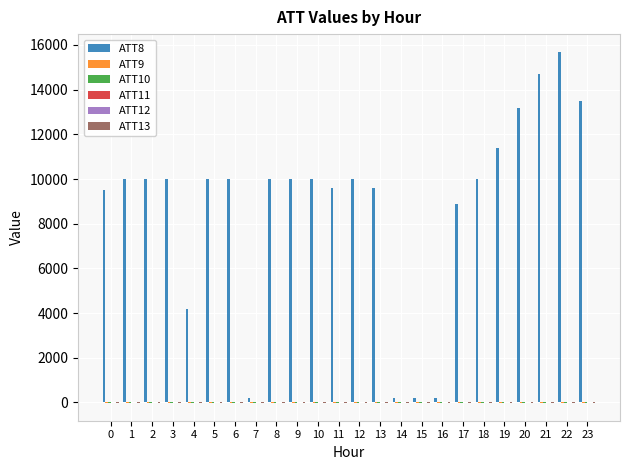

What is the maximum value shown in the chart?

15700.0